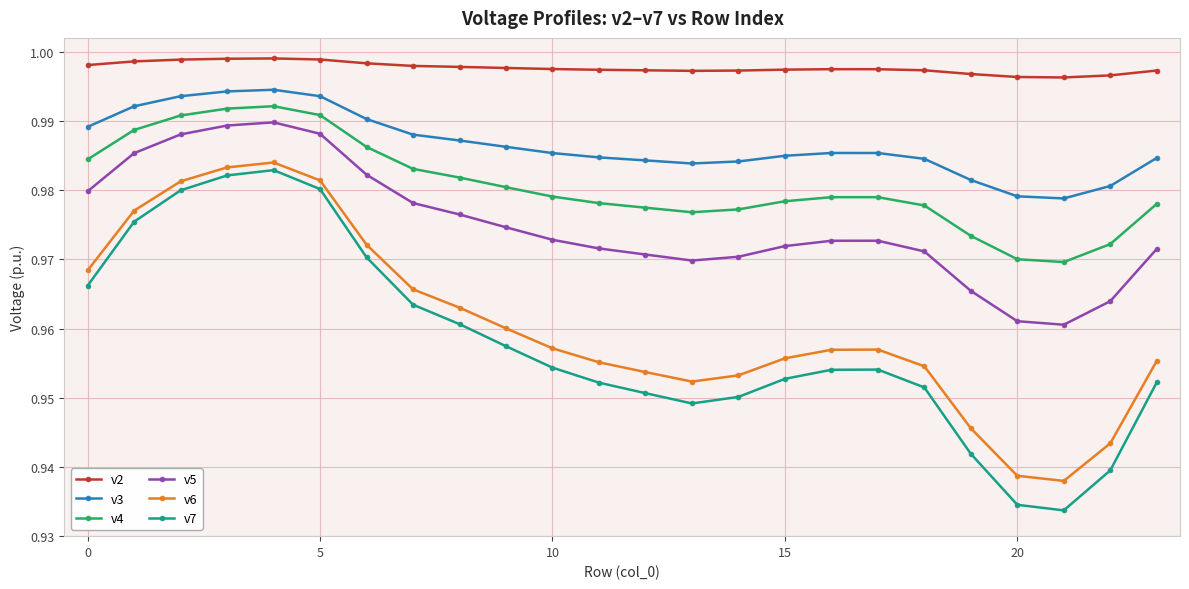

True or false: v4 and v6 cross at least once.

False